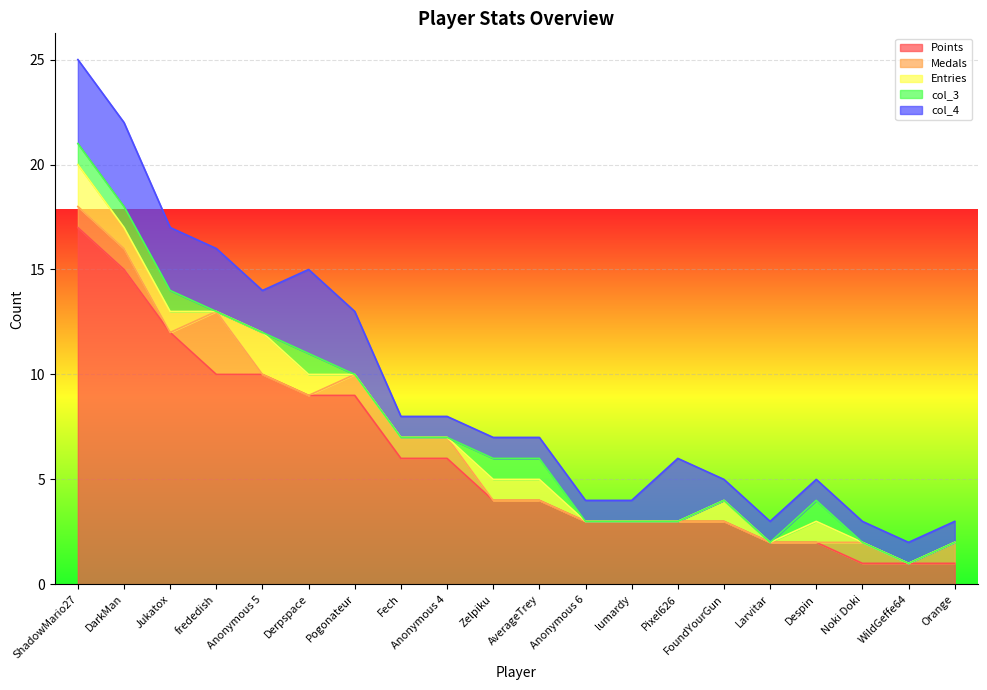

What is the approximate value of col_4 at Anonymous 5?

2